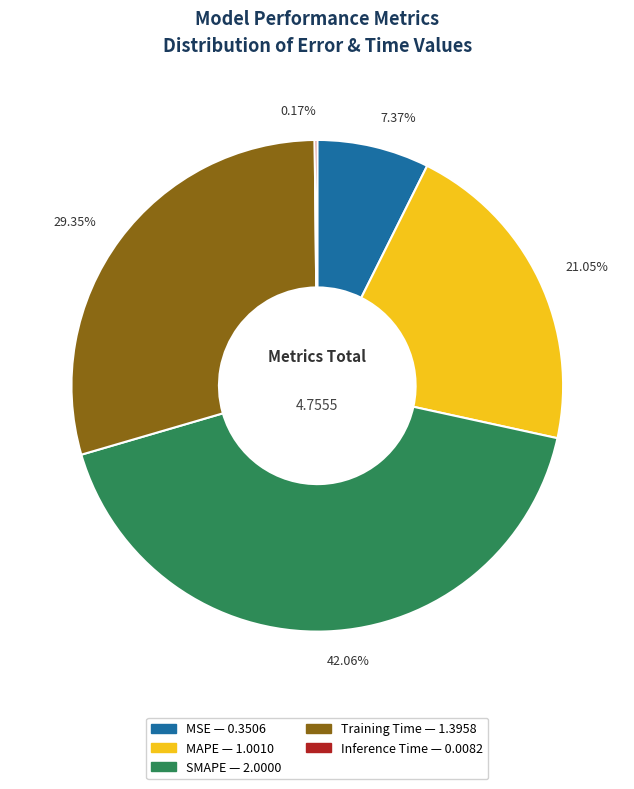

Do SMAPE and MSE together represent more than half of the pie?

No